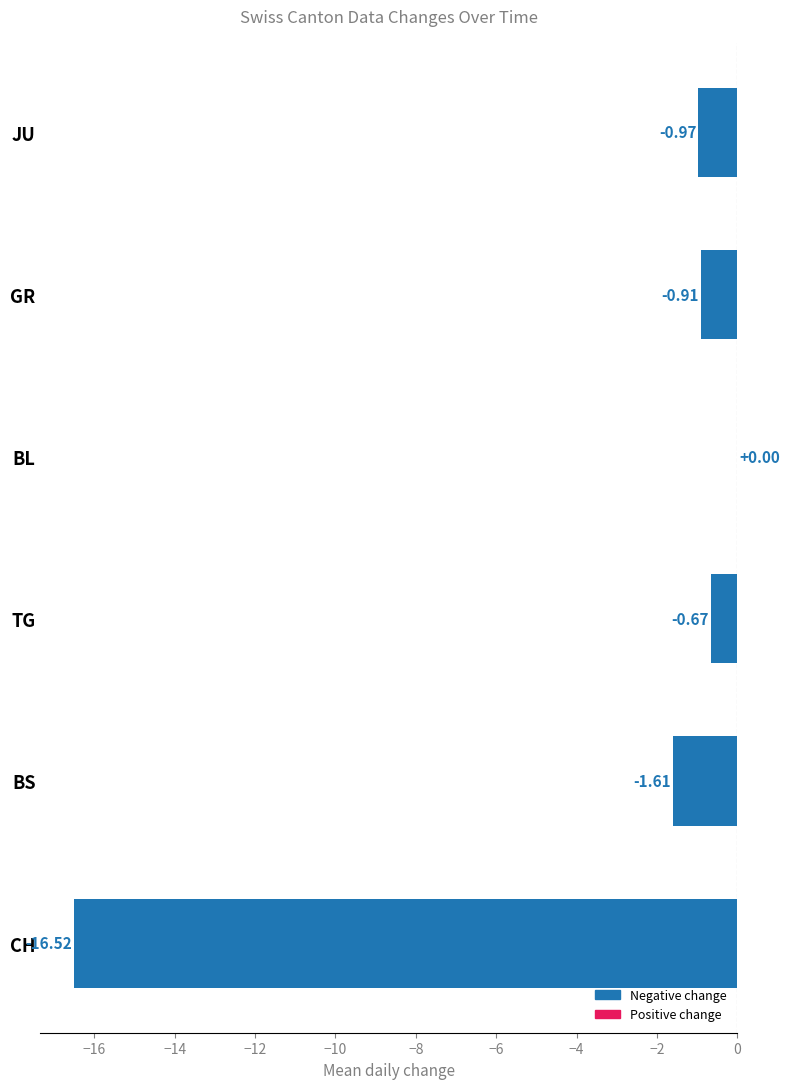

Which category has the highest value across all series?

BL